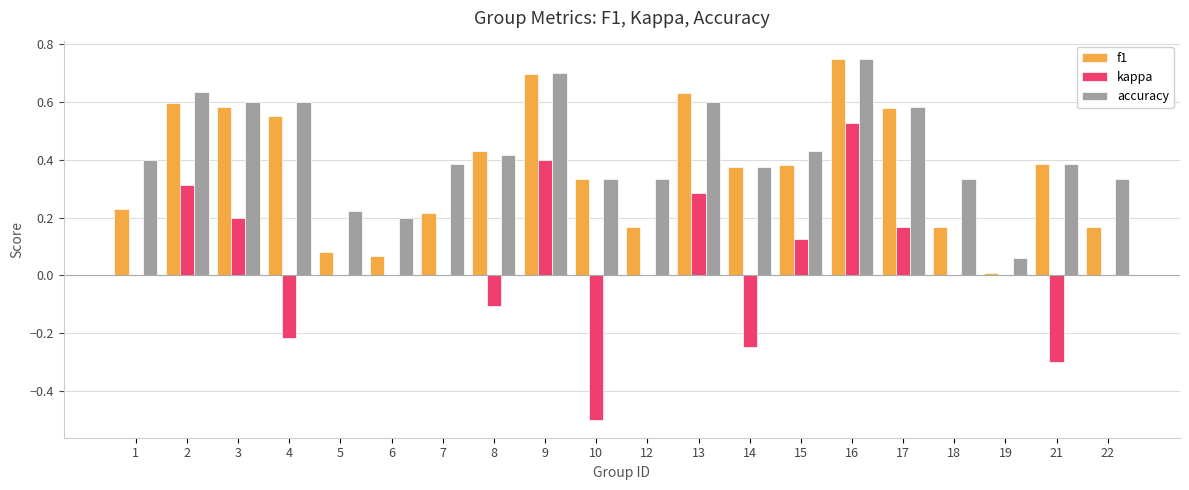

Between 6 and 19, which series saw the biggest shift?

accuracy